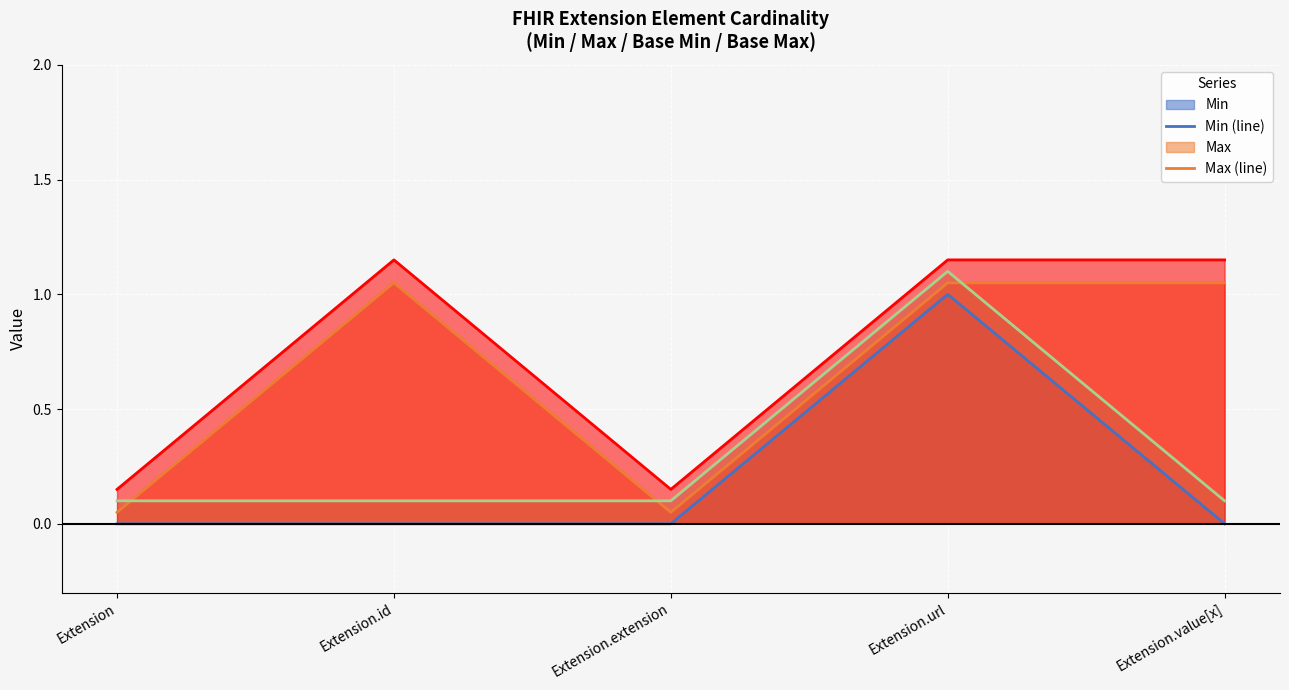

What position from the right is Extension.value[x]?

1